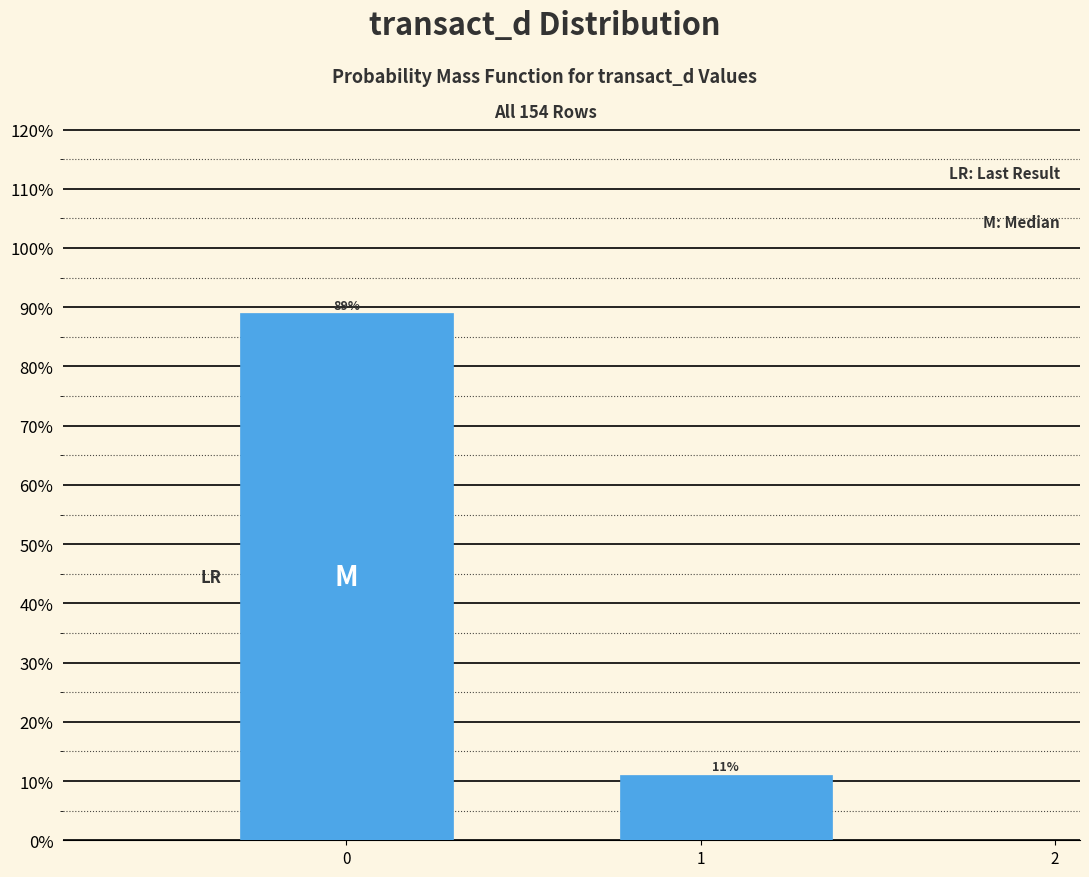

Reading right to left, what are all the values shown in this chart?

11.0	89.0